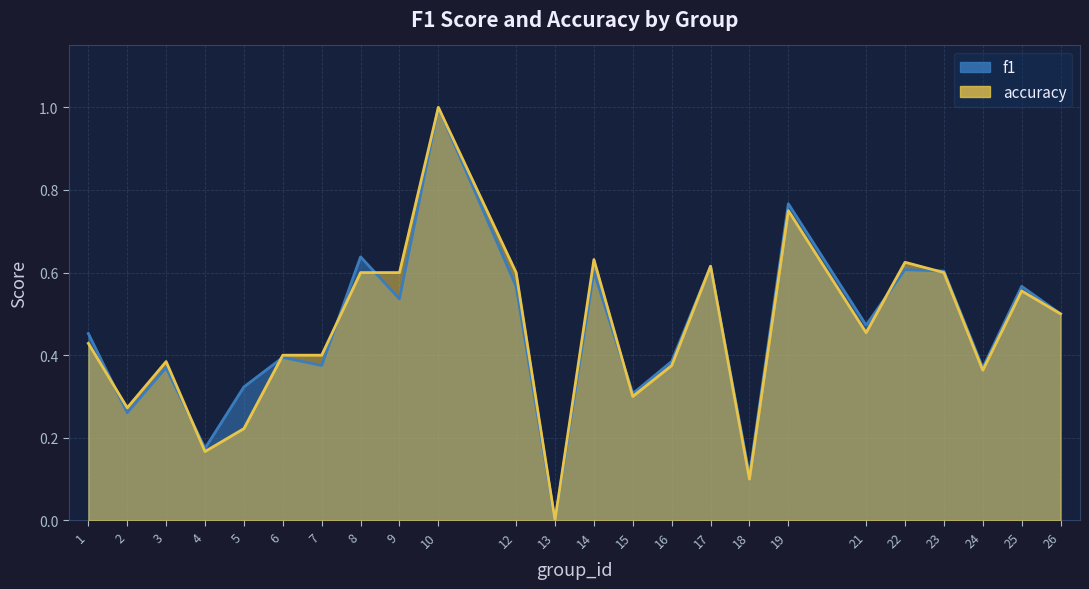

What is the difference between the f1 values at 10 and 22?

0.4